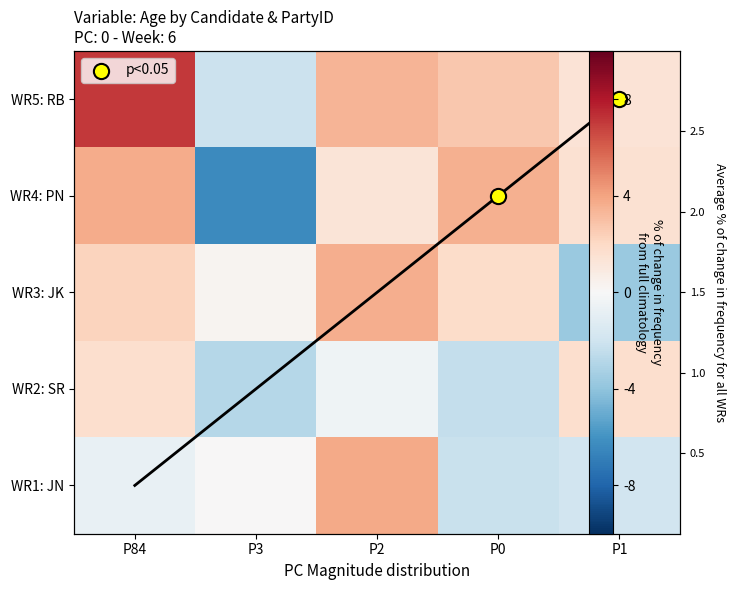

What is the maximum value for row_4?

7.6